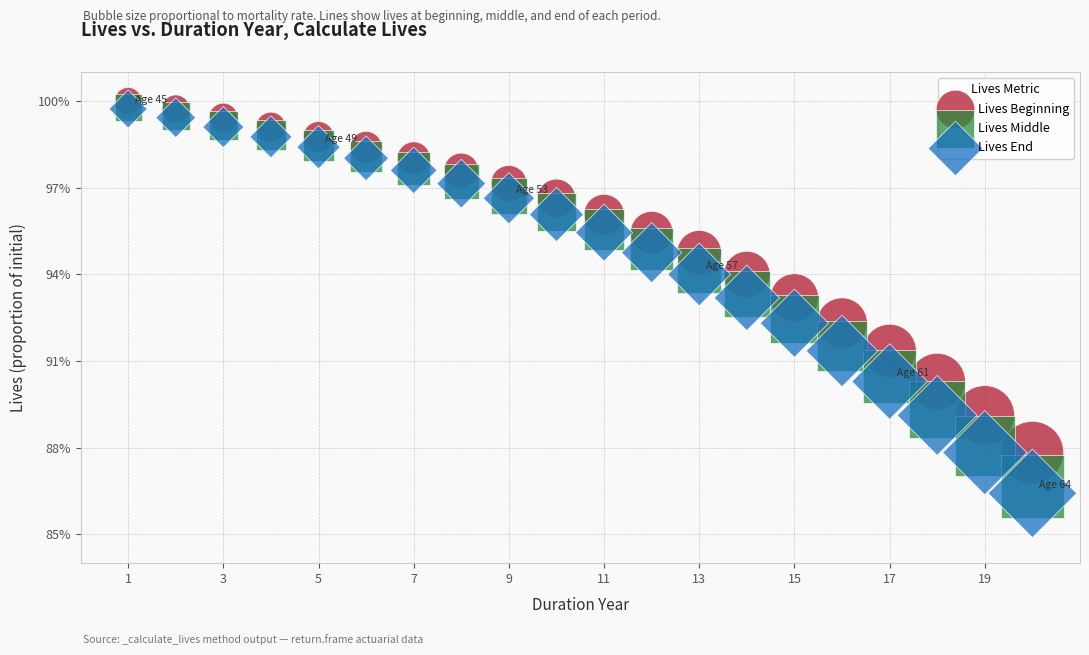

Which series contains the lowest Y value?

Lives End